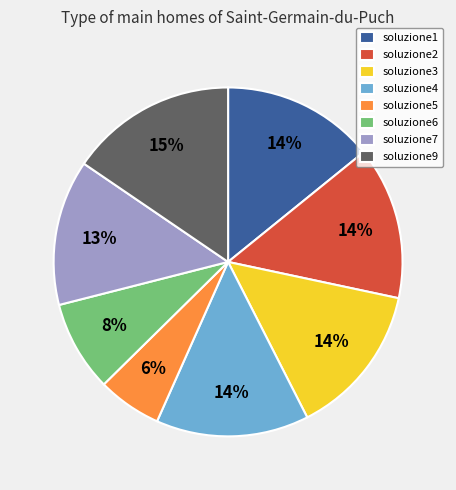

Which has a higher value, soluzione5 or soluzione7?

soluzione7